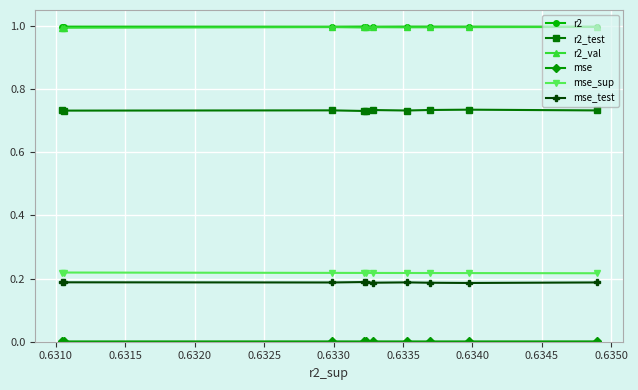

What is the maximum value for r2_val?

1.0